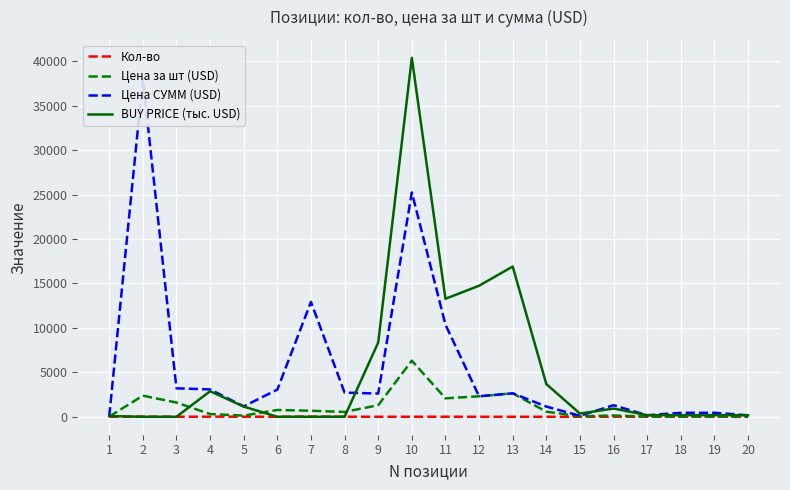

In BUY PRICE (тыс. USD), how many points are higher than both neighbors (excluding endpoints)?

4